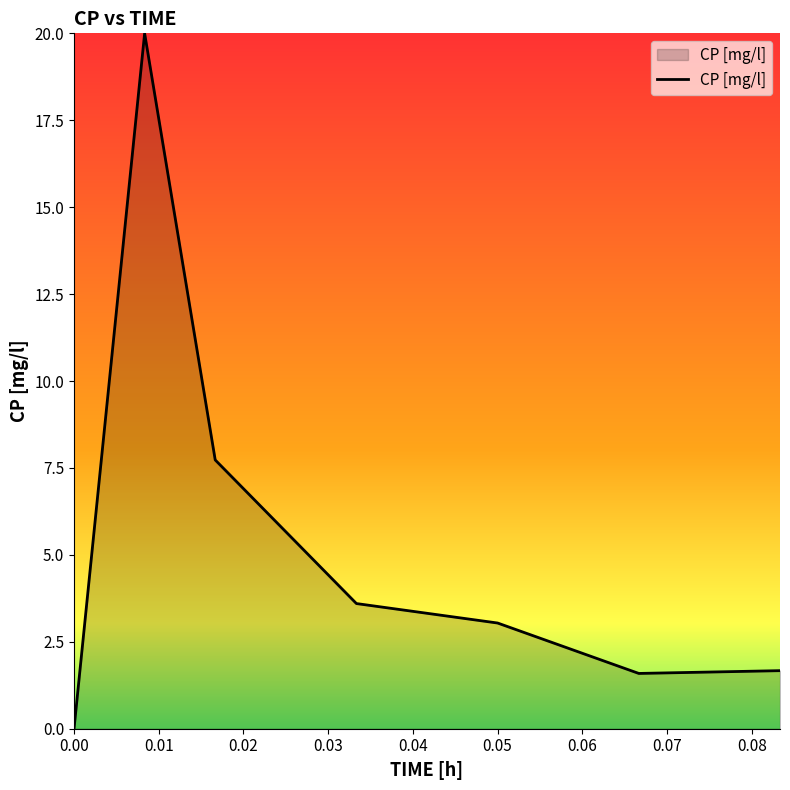

What is the difference between the maximum and second lowest values?

18.4